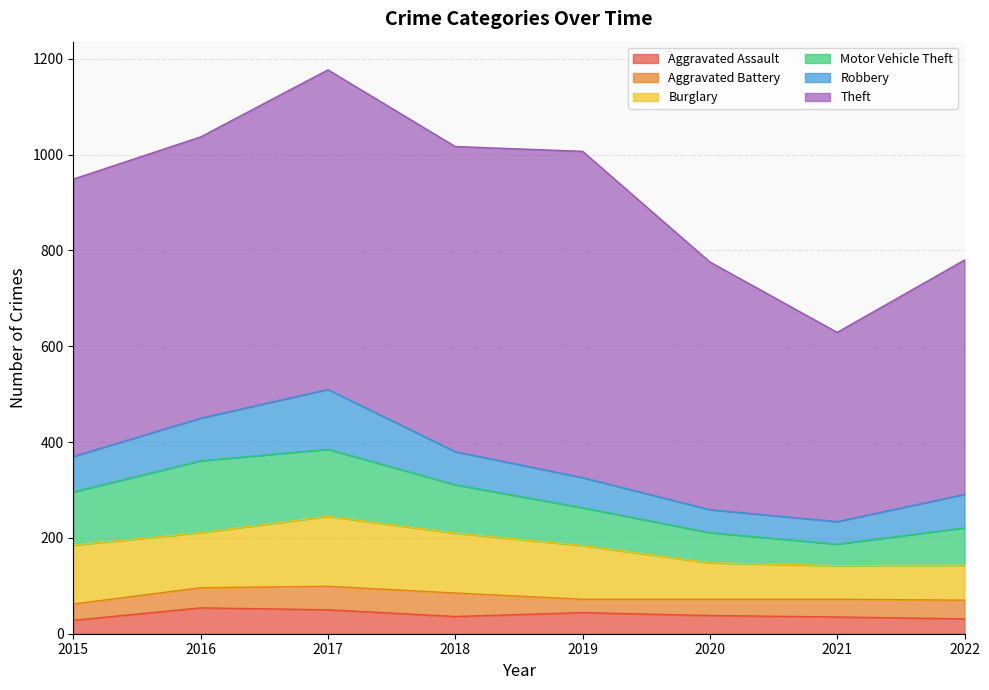

Which category has the highest value in the Motor Vehicle Theft series?

2016